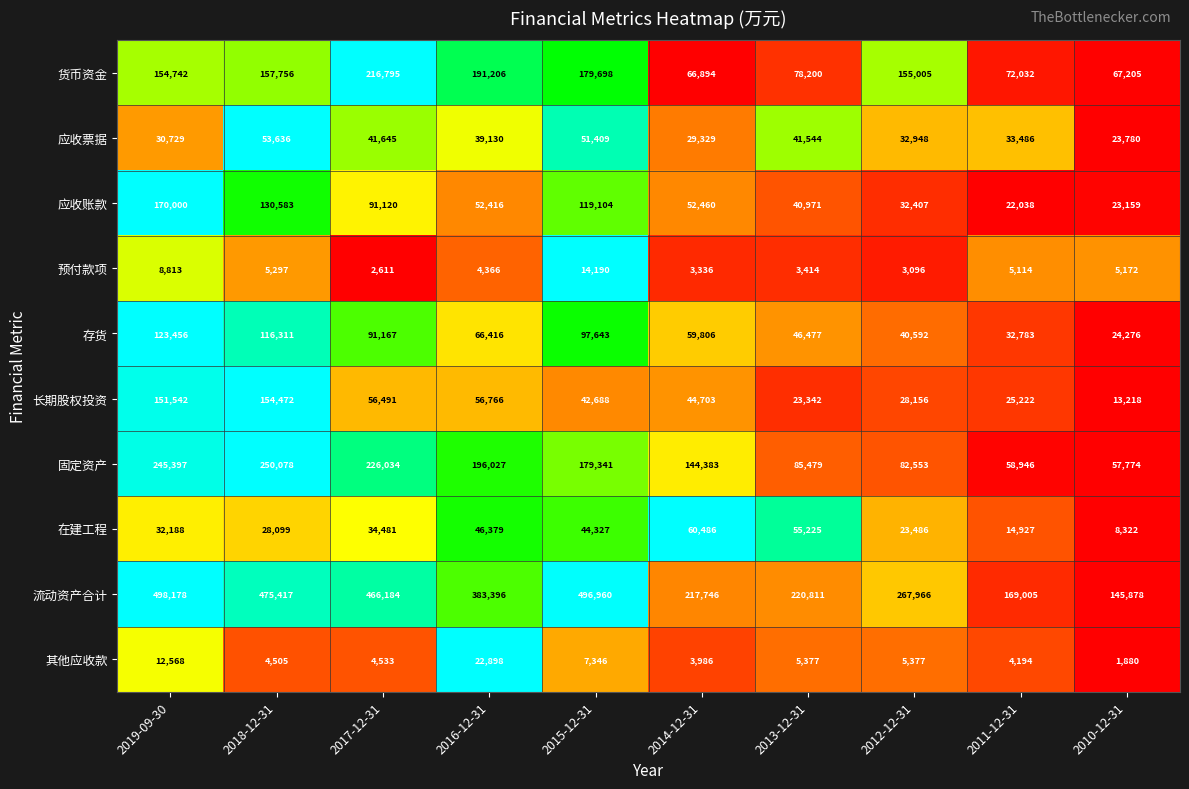

Which series has the largest range (max minus min)?

流动资产合计